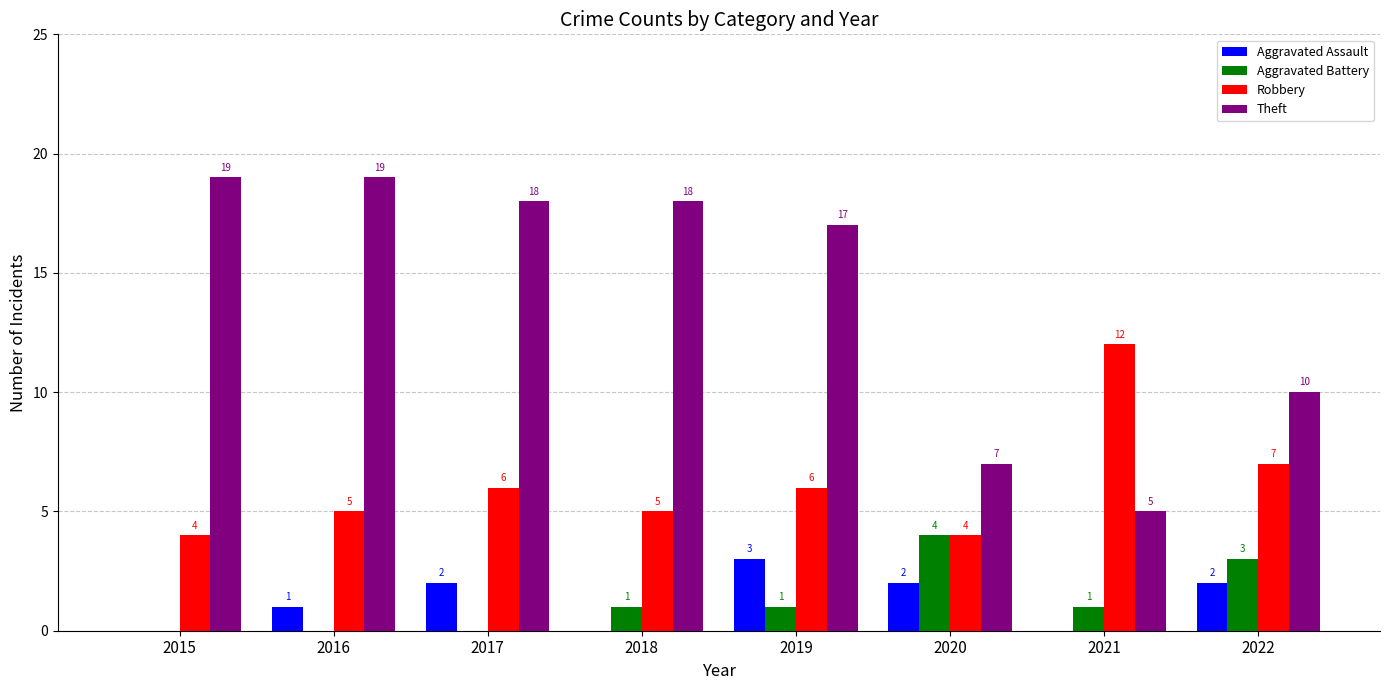

How many values in Aggravated Assault are above zero?

5